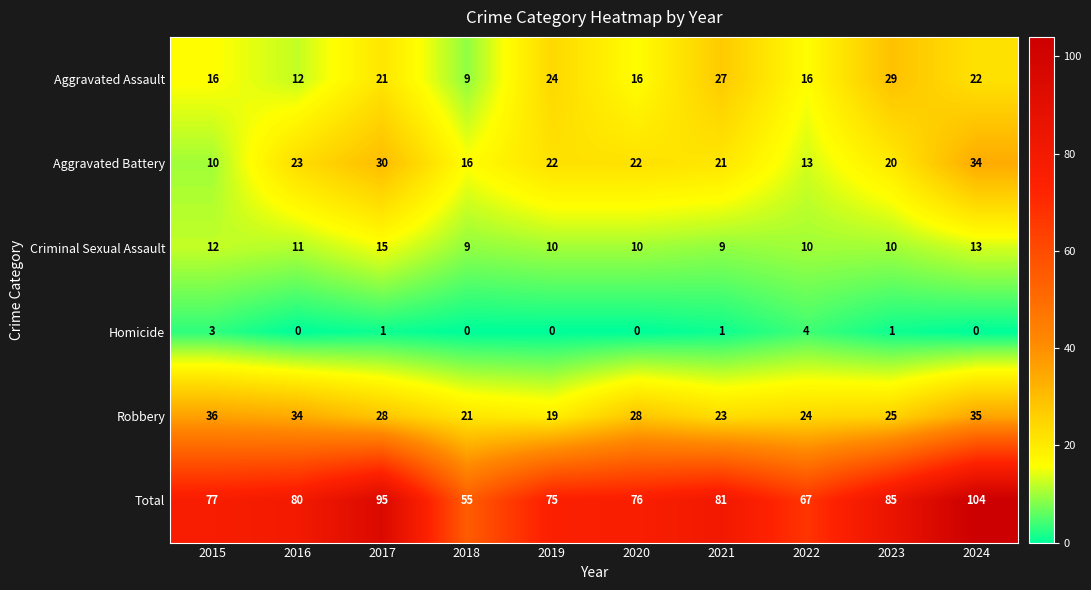

How many series are shown in this chart?

6